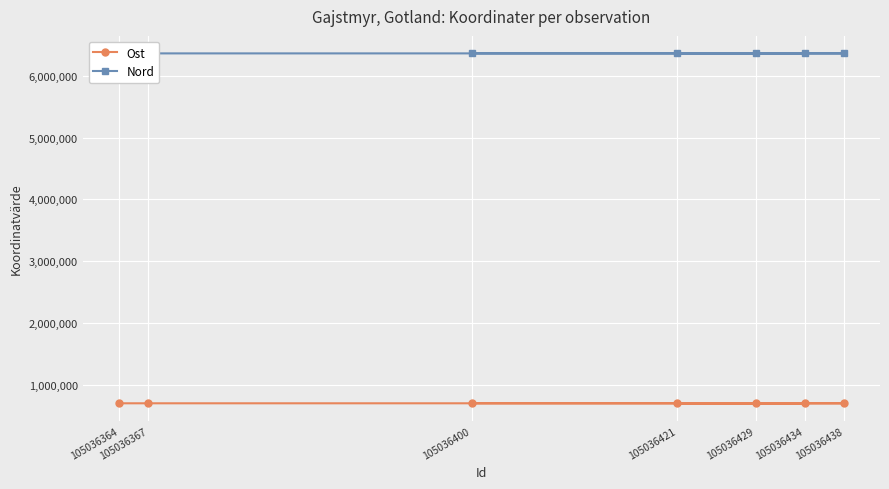

Which series has the widest spread of values?

Ost